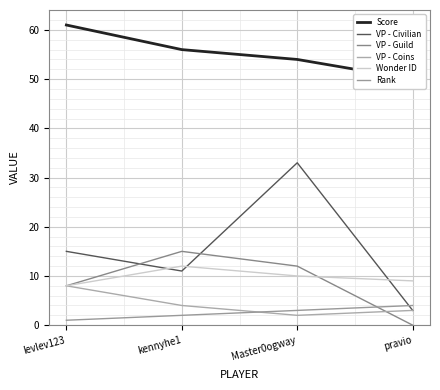

Reading left to right, extract all data points from this chart.

Score: levlev123=61	kennyhe1=56	Master0ogway=54	pravio=50
VP - Civilian: levlev123=15	kennyhe1=11	Master0ogway=33	pravio=3
VP - Guild: levlev123=8	kennyhe1=15	Master0ogway=12	pravio=0
VP - Coins: levlev123=8	kennyhe1=4	Master0ogway=2	pravio=3
Wonder ID: levlev123=8	kennyhe1=12	Master0ogway=10	pravio=9
Rank: levlev123=1	kennyhe1=2	Master0ogway=3	pravio=4